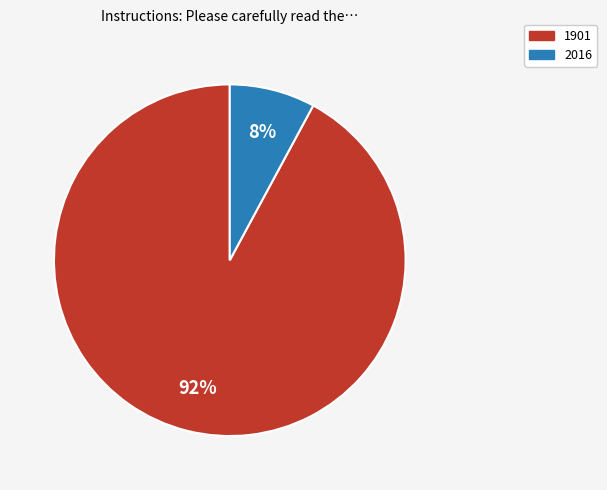

Rank the categories by value from lowest to highest.

2016, 1901